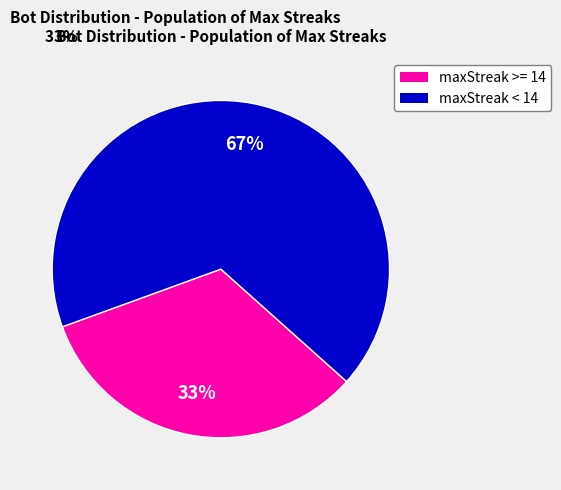

To the nearest percent, what is the difference between the largest and smallest slice percentages?

34%